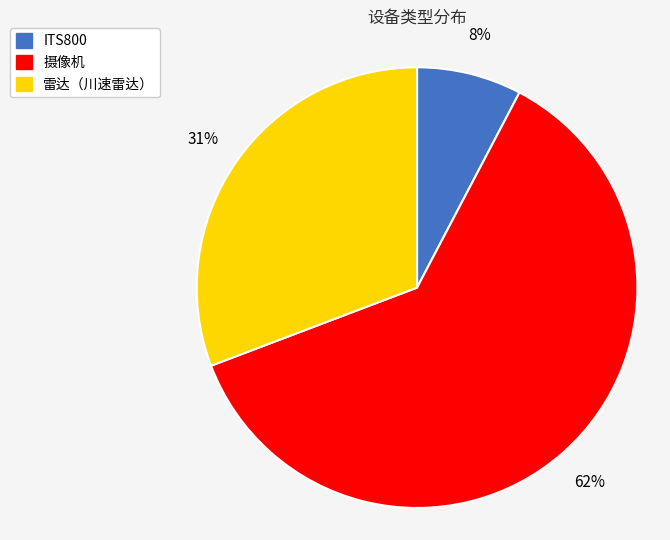

To the nearest percent, what portion does ITS800 represent?

8%